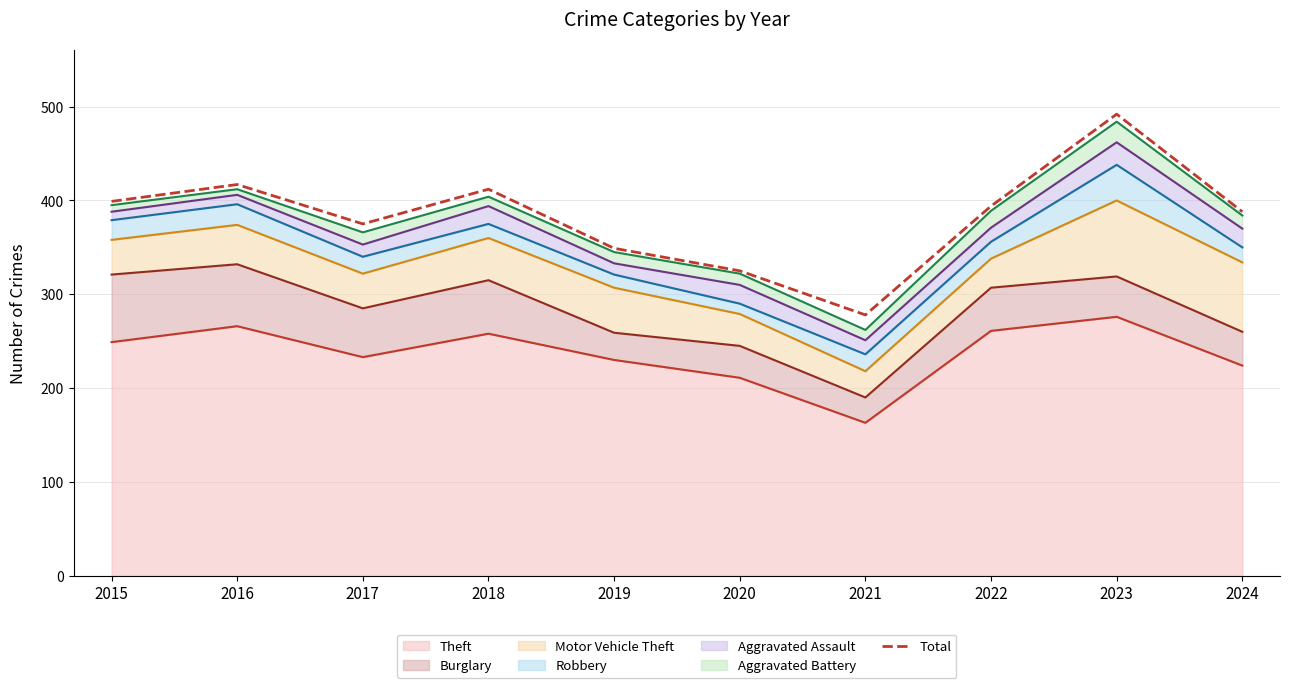

True or false: there are more than 0 points higher than both neighbors.

True